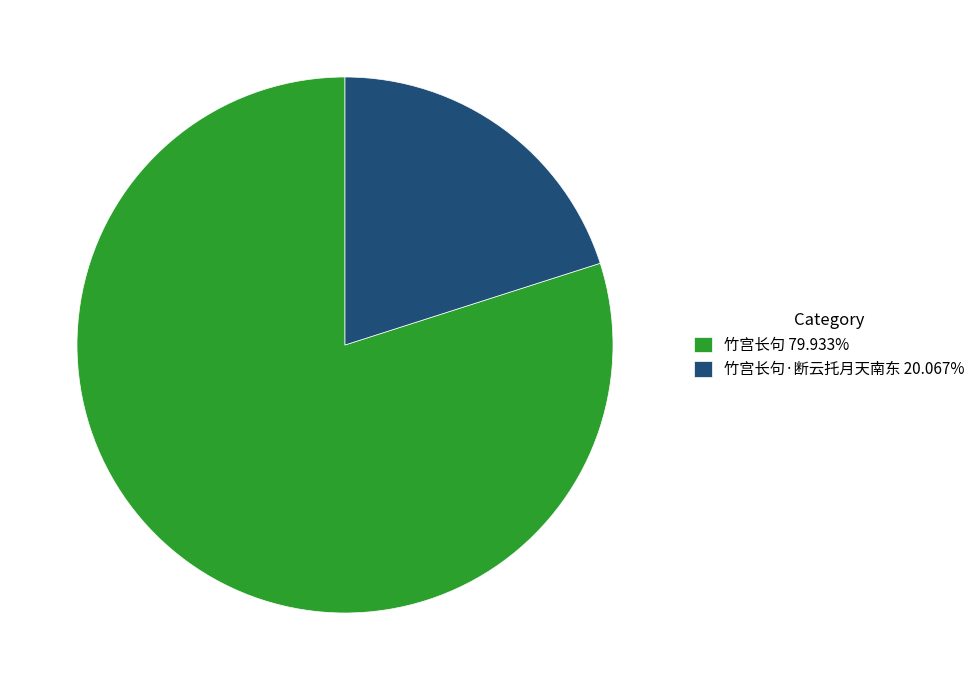

Does any single category account for the majority?

Yes